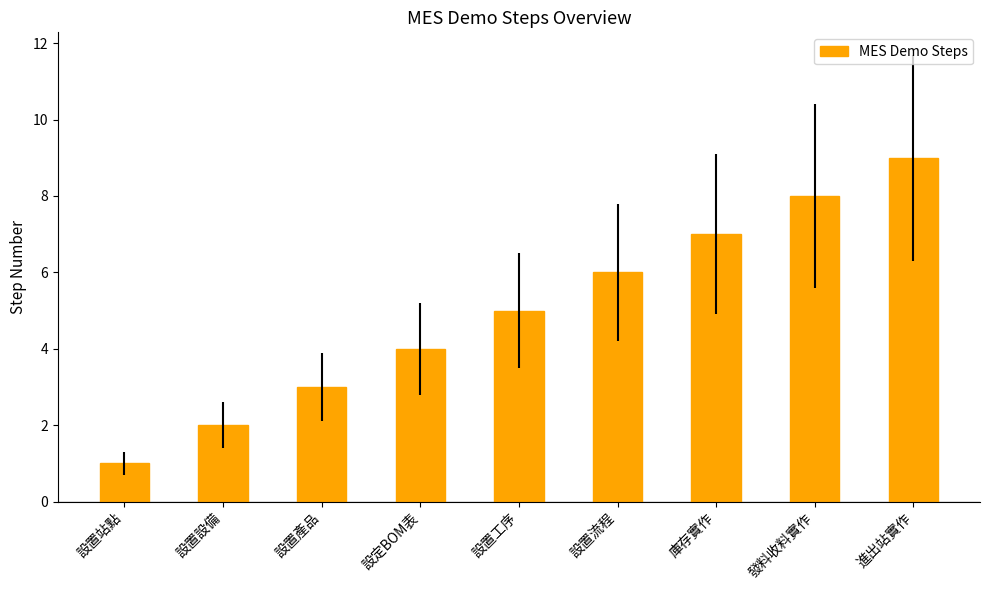

What is the value of the 6th bar from the left?

6